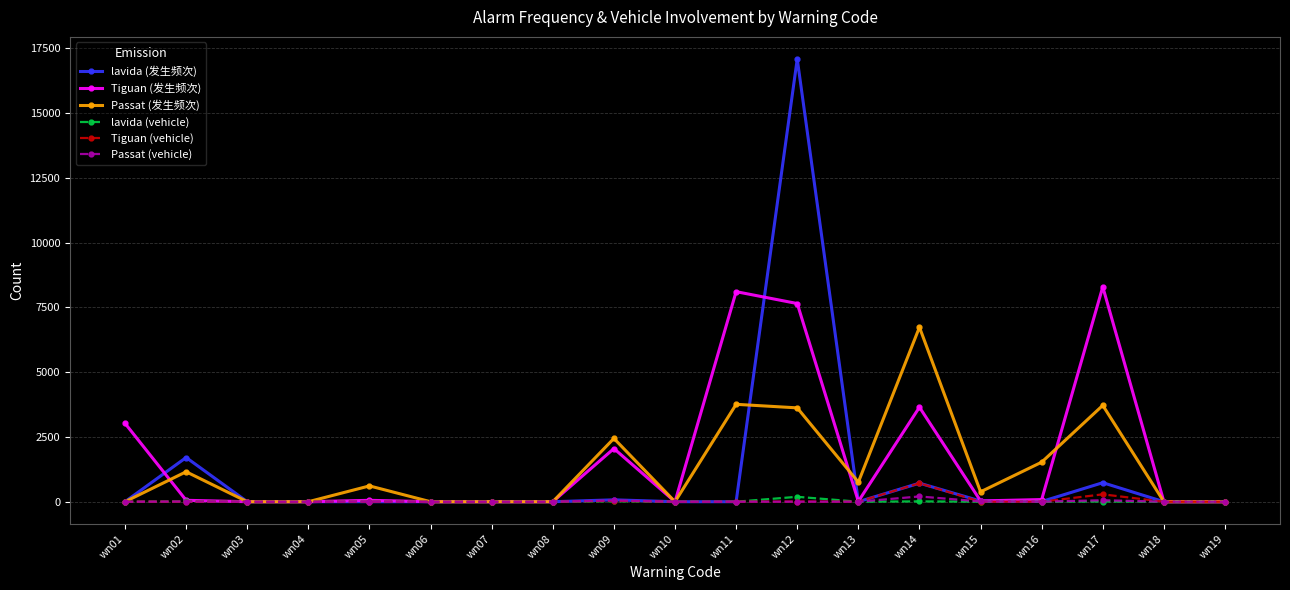

At which label is lavida (发生频次) closest to 8542?

wn02